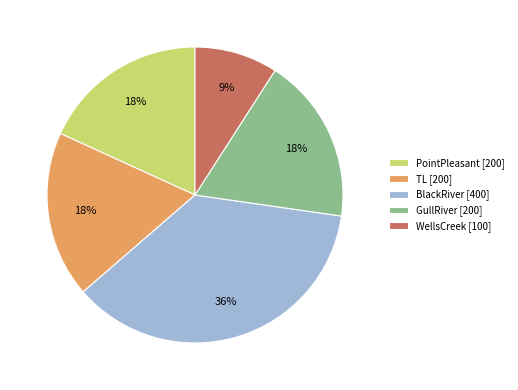

Count the number of slices in the pie.

5